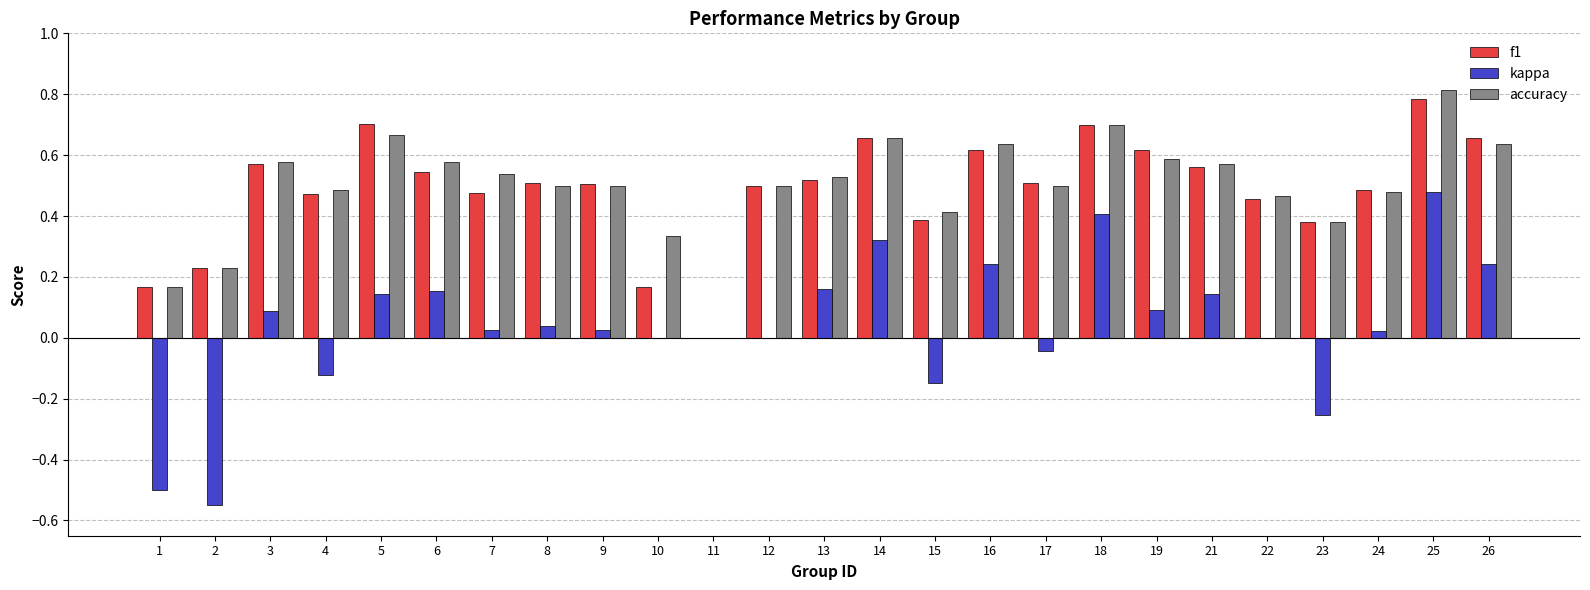

How many categories are shown in the chart?

25